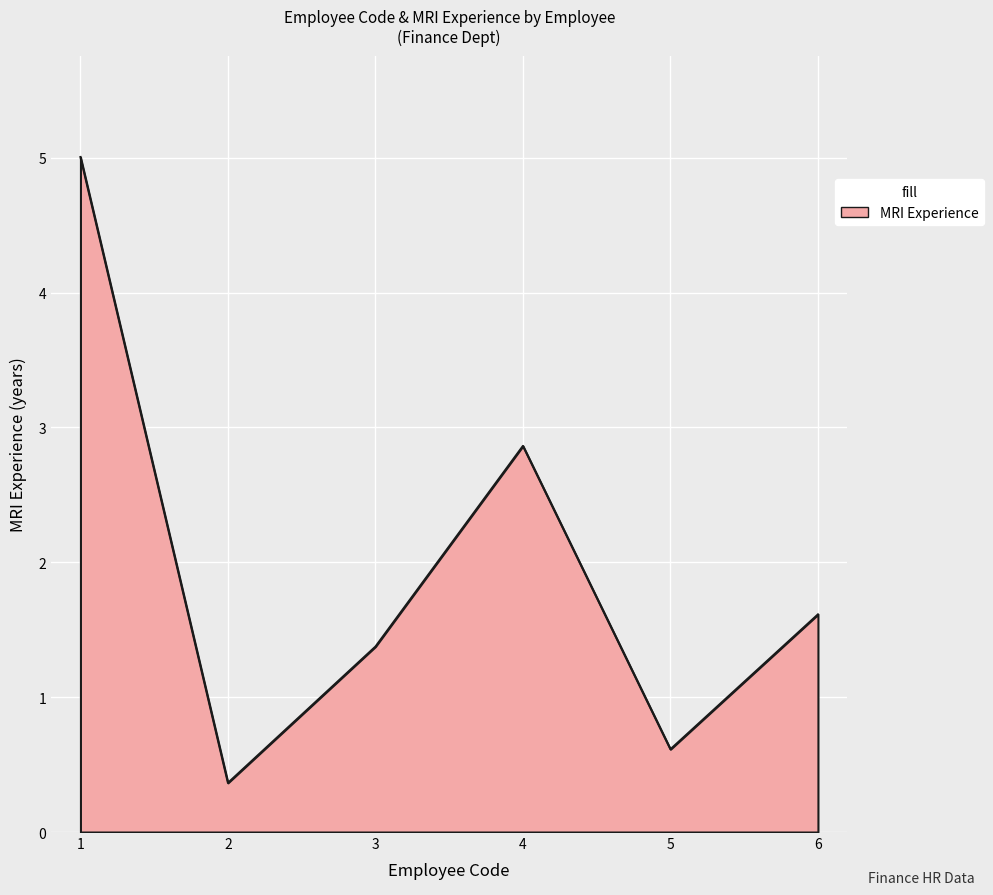

What is the sum of all values?

11.8